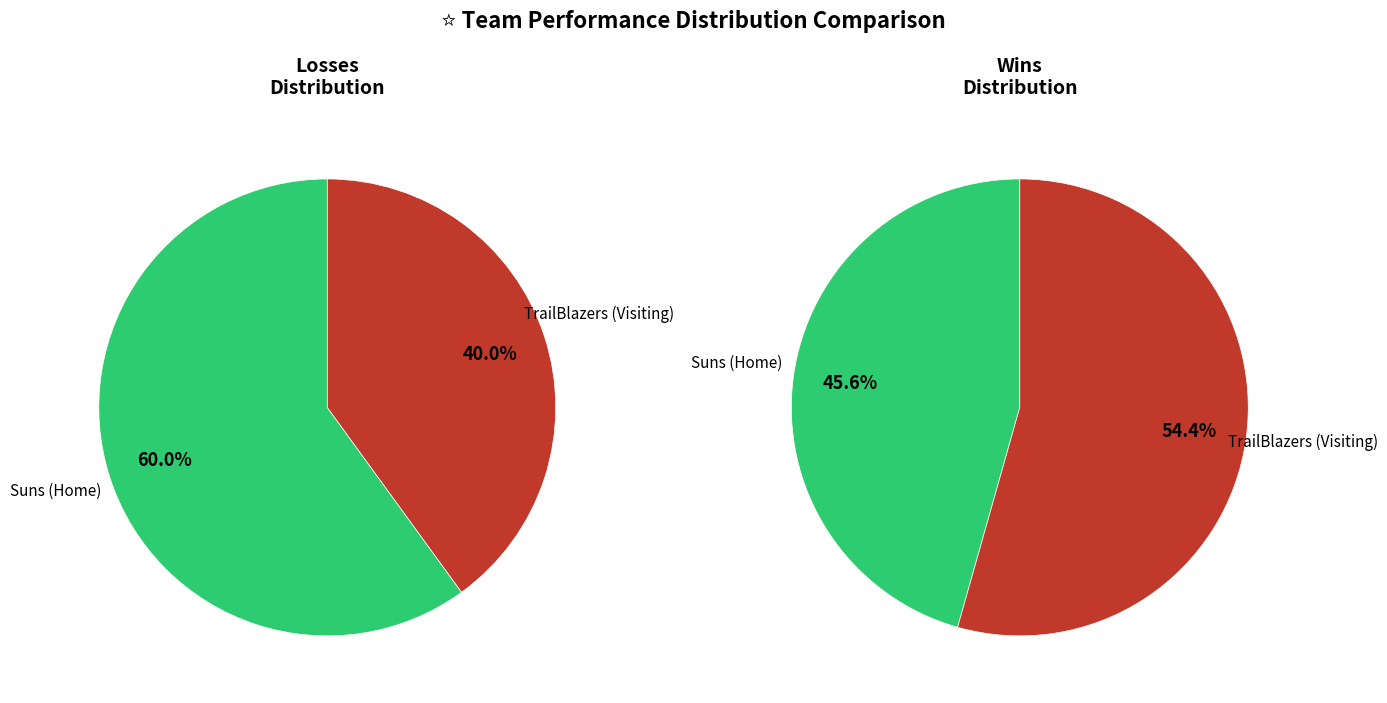

What percentage is the Suns (Home) slice, to the nearest percent?

60%